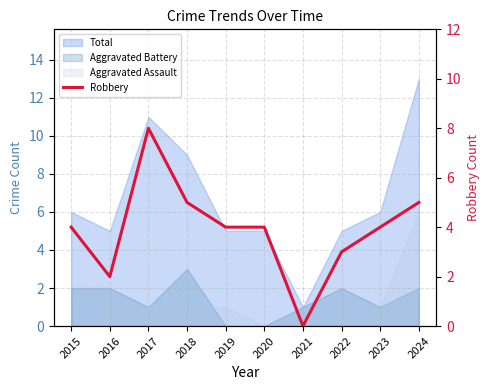

At which label does the data first exceed 4?

2017